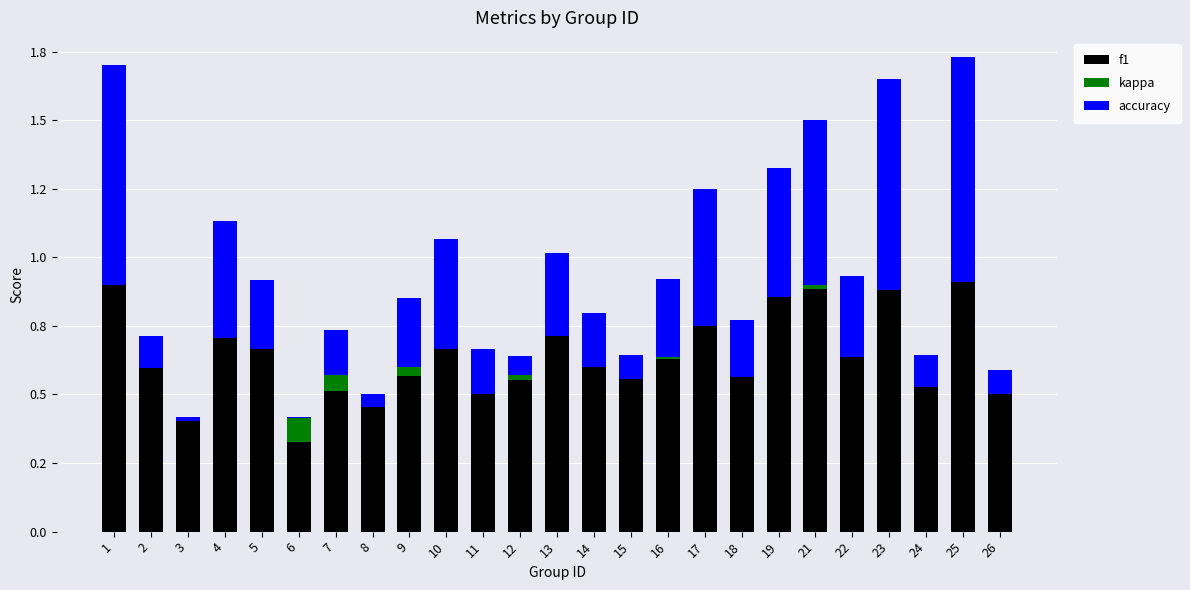

What are all the series names shown in the legend?

f1, kappa, accuracy